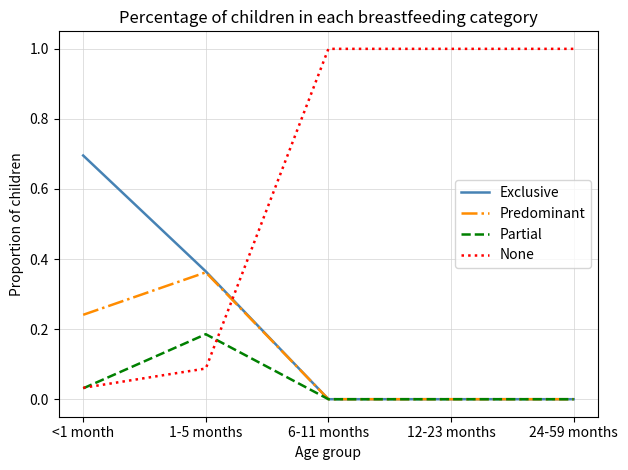

Which series has the widest spread of values?

None